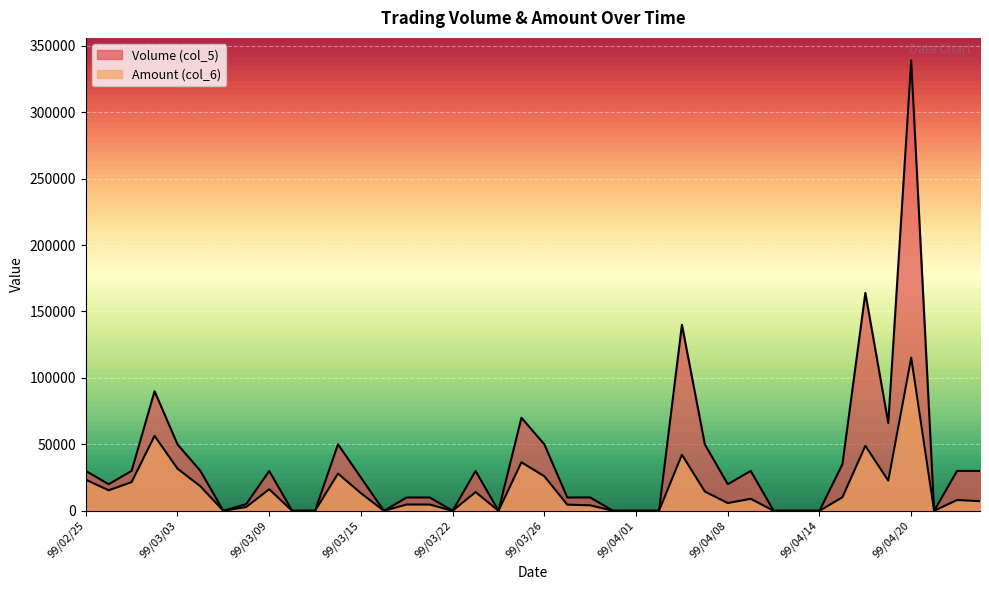

True or false: Amount (col_6) has more than 0 interior local peaks.

True